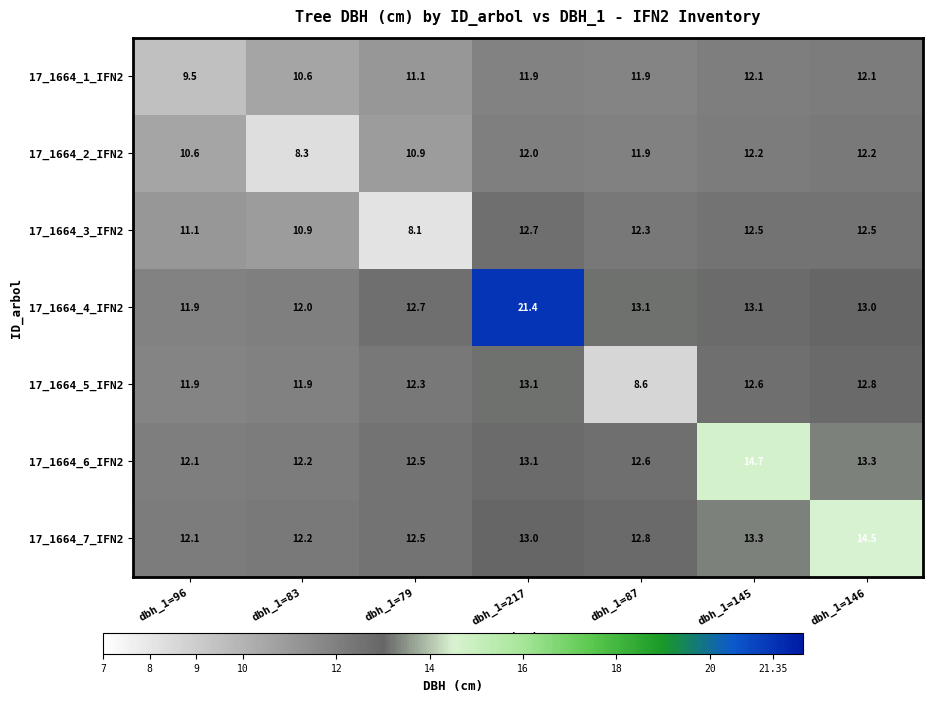

At which category is the sum across all series the highest?

dbh_1=217